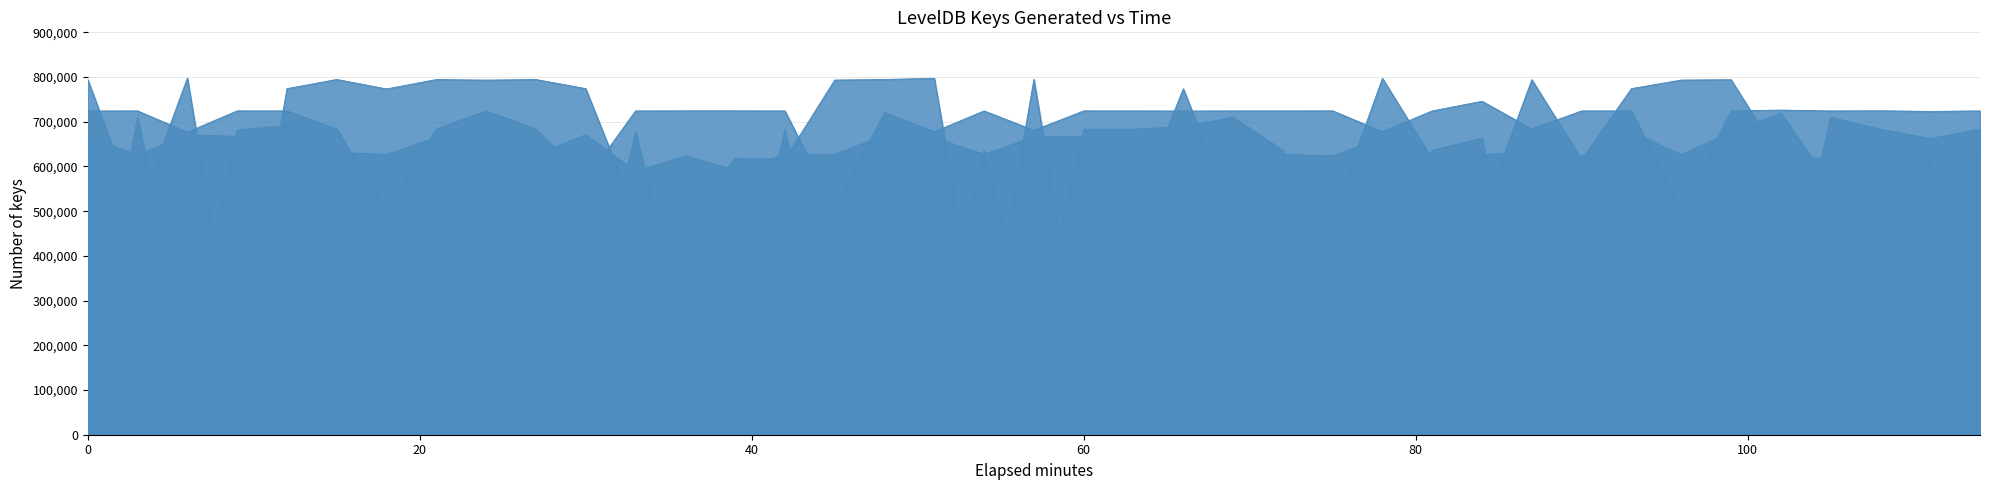

True or false: col_3 and col_50 cross at least once.

False